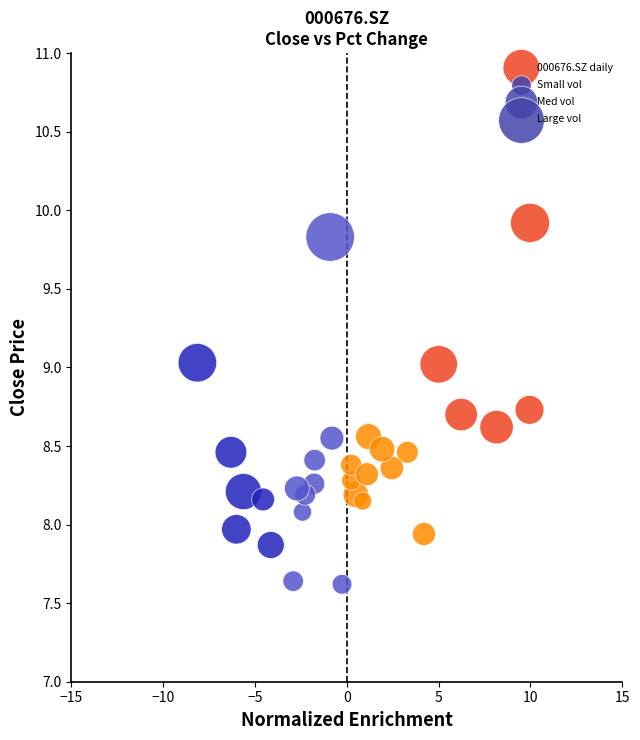

What is the range of X values (max minus min)?

18.1